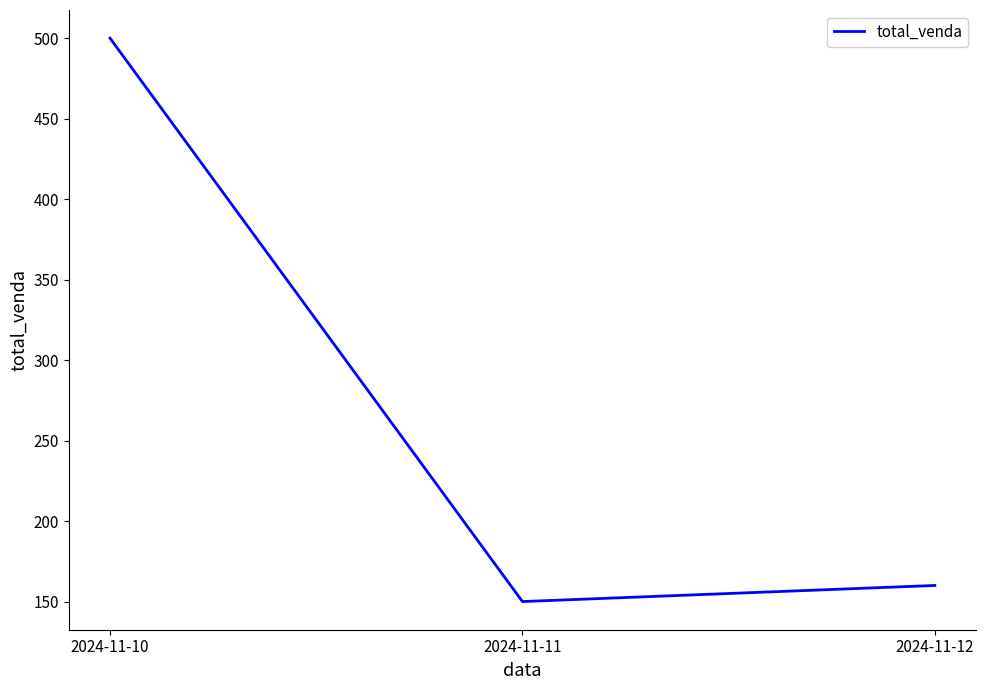

The value at 2024-11-10 is 149. True or false?

False